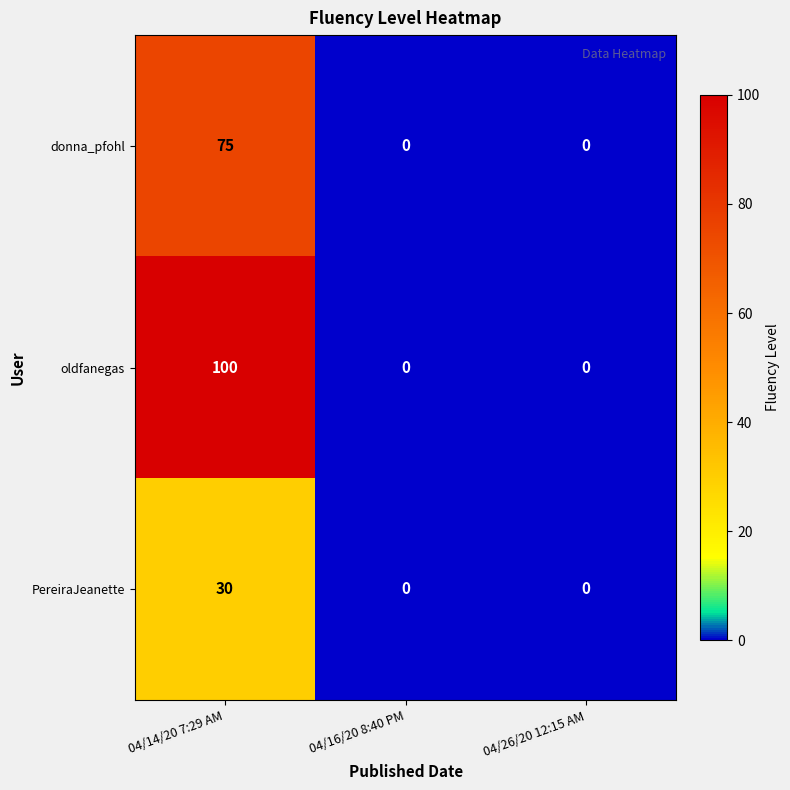

List the series in order of their peak value, lowest first.

PereiraJeanette, donna_pfohl, oldfanegas